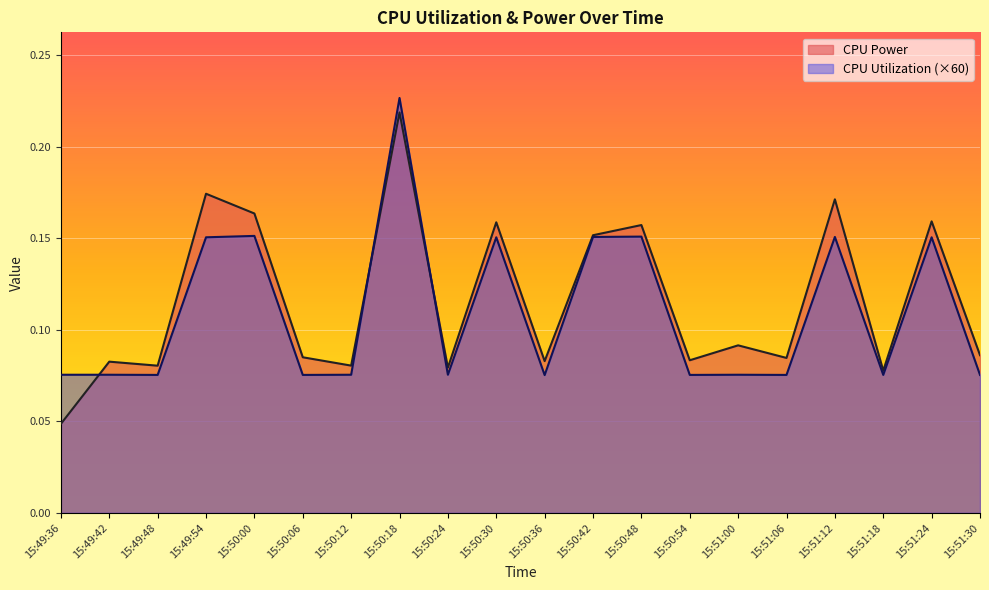

Which has a higher value, 15:51:00 or 15:50:48?

15:50:48